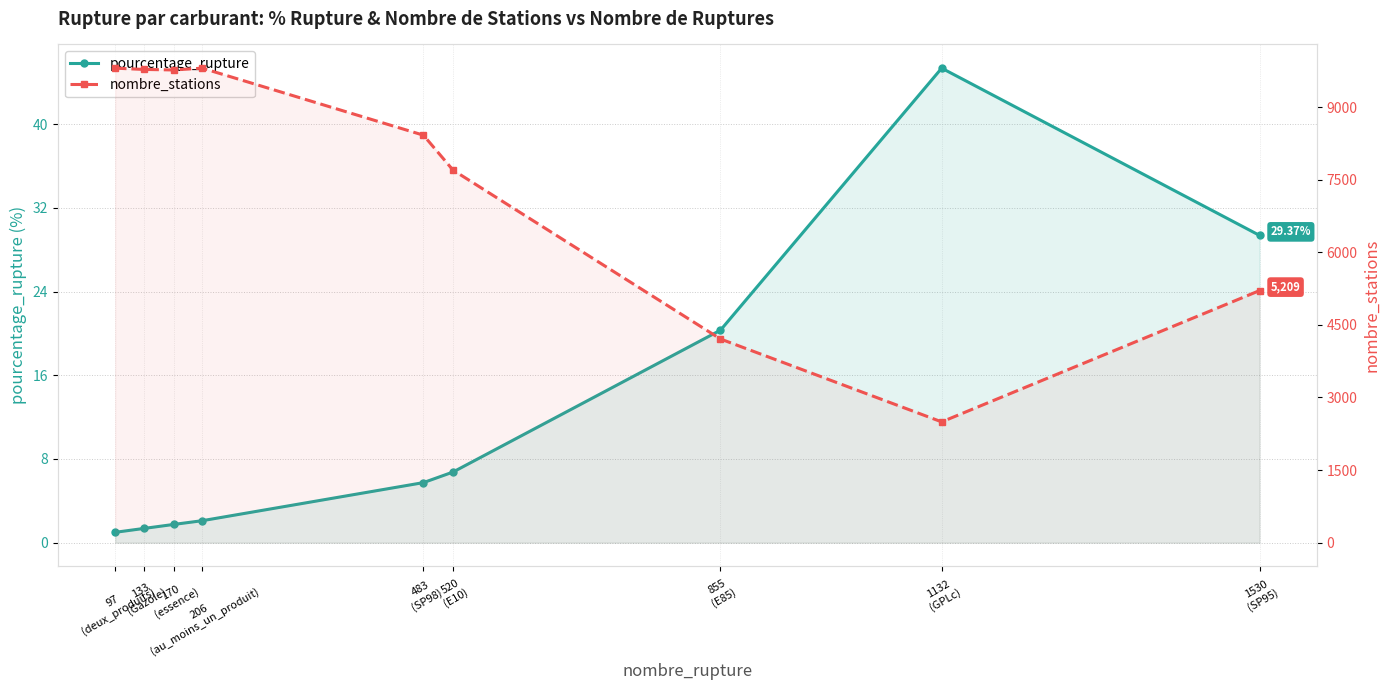

True or false: pourcentage_rupture and nombre_stations cross at least once.

False